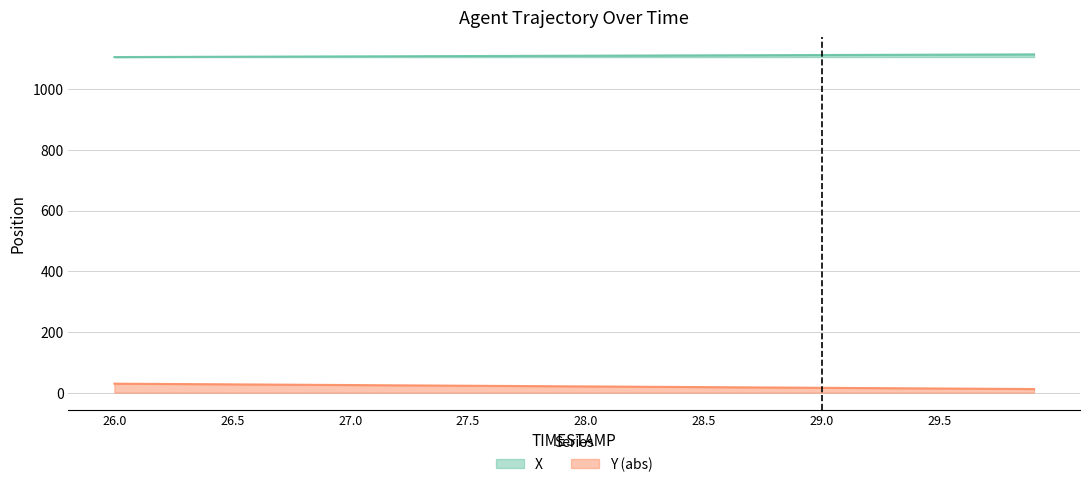

How many data points in X are above 1110?

20